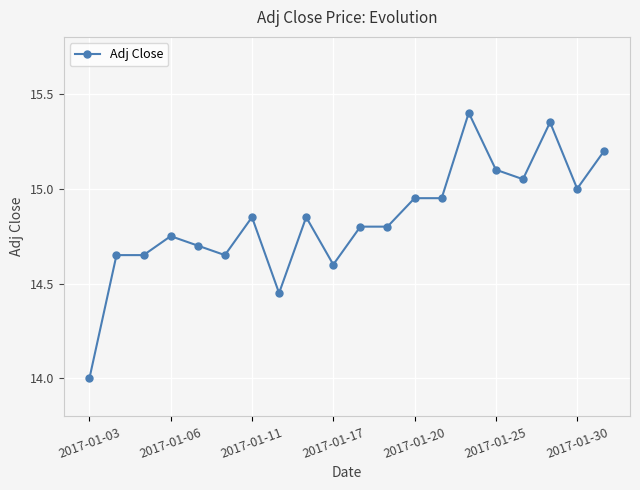

True or false: the data has more than 1 interior local peaks.

True